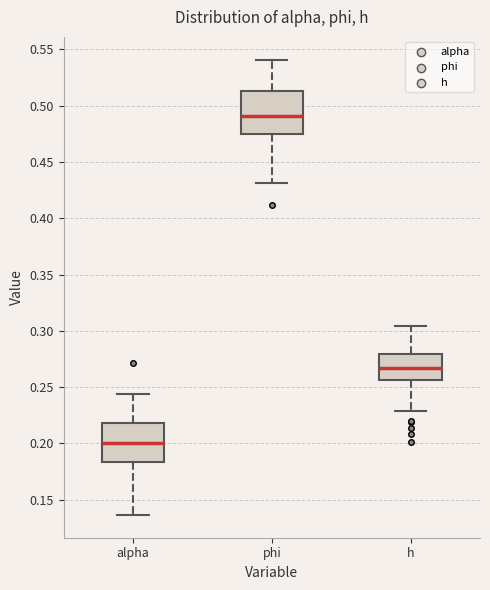

Reading left to right, transcribe this box plot: for each box, give where its median line is, the range the box spans, and where its two whiskers end, as read against the y-axis. The values are not printed on the chart, so give them approximately, as read against the axis.

alpha: median 0.200, box 0.185 to 0.220, whiskers 0.135 to 0.245
phi: median 0.490, box 0.475 to 0.515, whiskers 0.430 to 0.540
h: median 0.265, box 0.255 to 0.280, whiskers 0.230 to 0.305